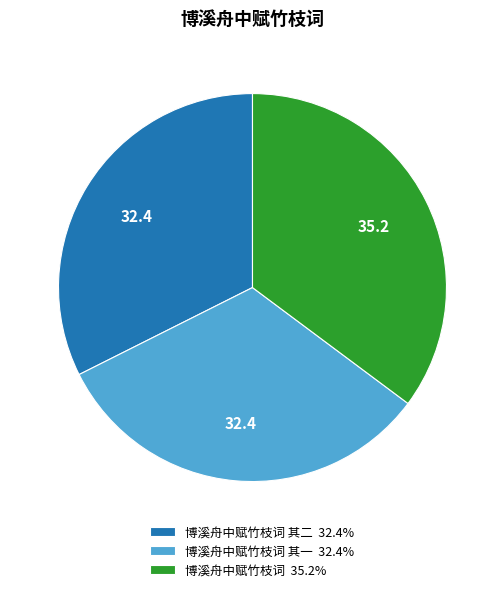

Does any single category account for the majority?

No